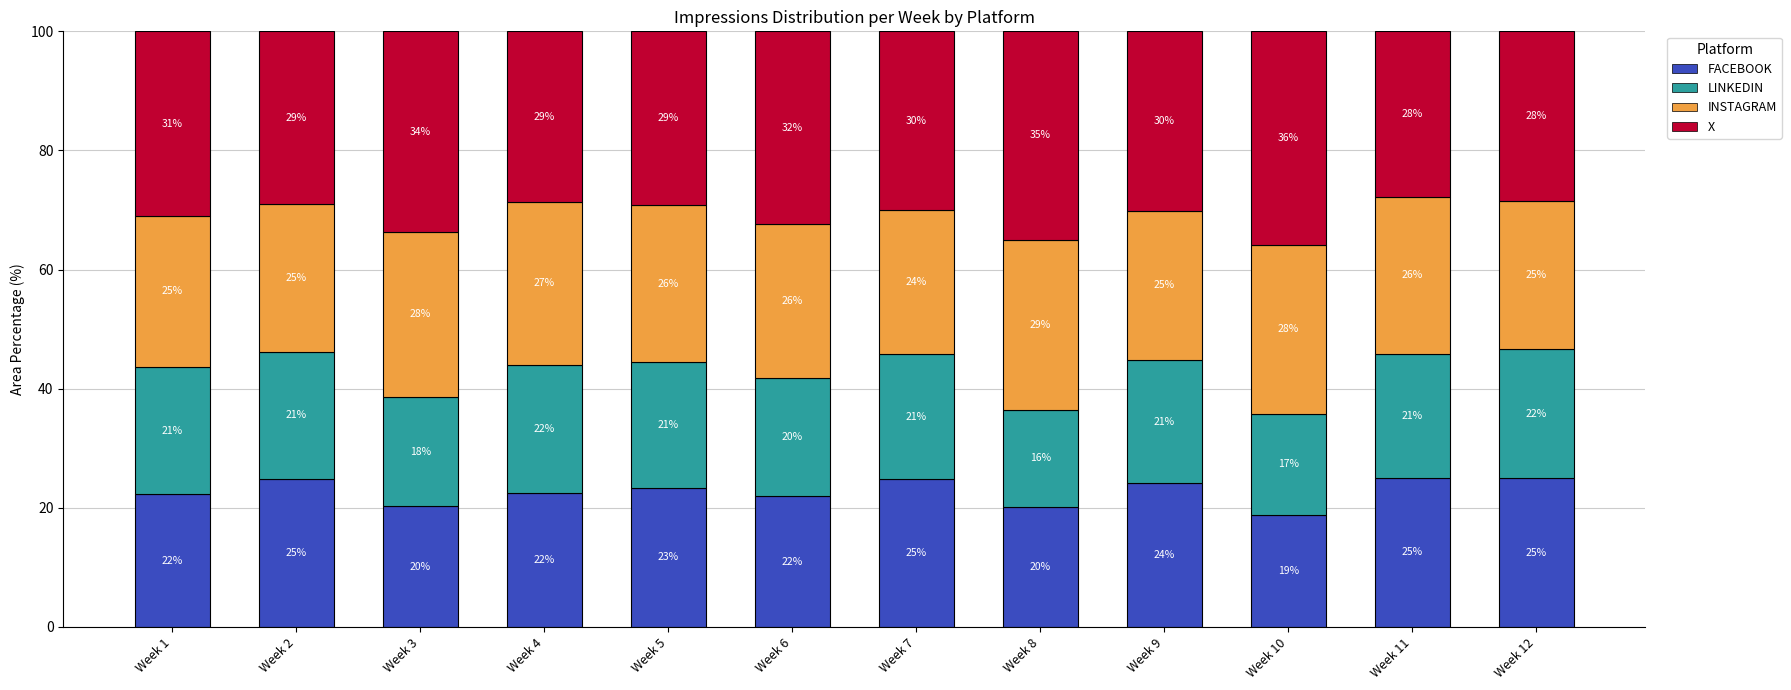

What is the total value across all series at Week 9?

100.0